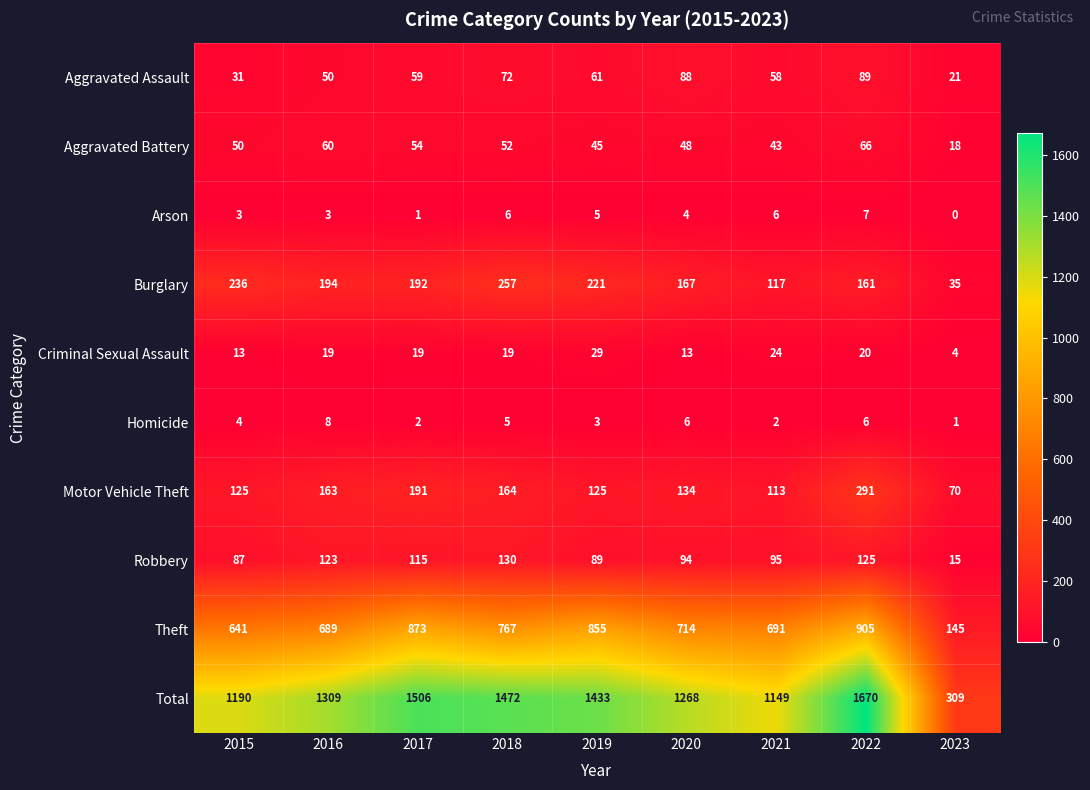

Count the Homicide values in the range 2 to 6.

7